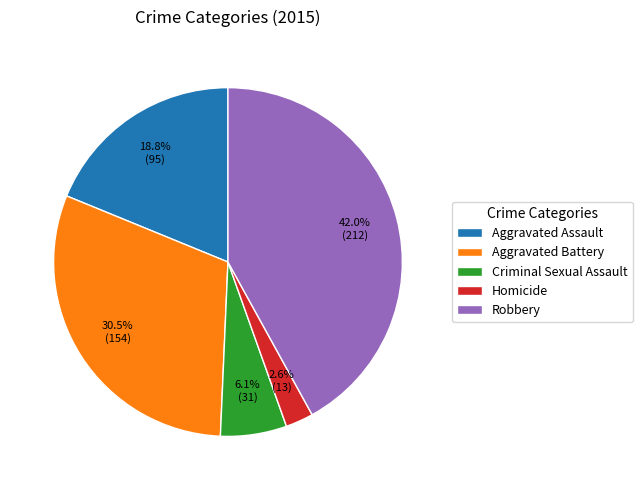

Is Aggravated Assault the majority of the pie?

No